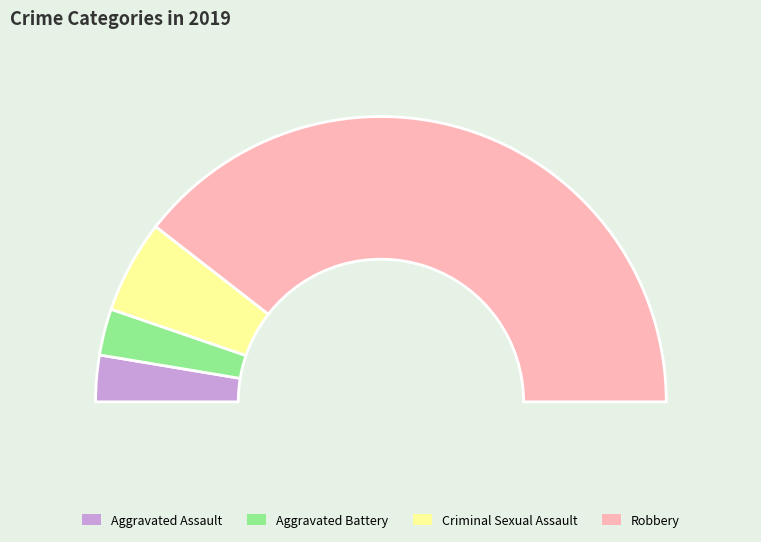

The Robbery slice represents 86% of the pie. True or false?

False